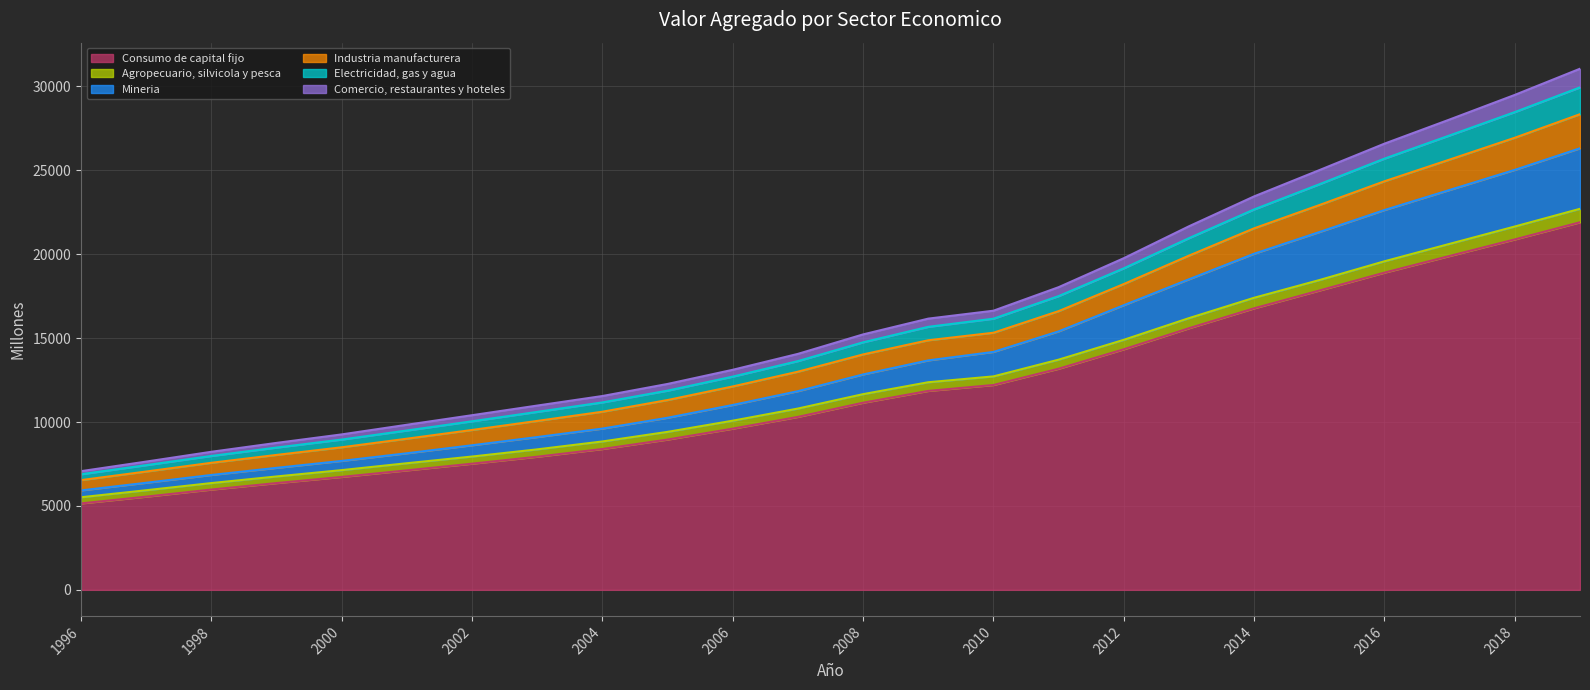

What is the lowest value of the Consumo de capital fijo series?

5149